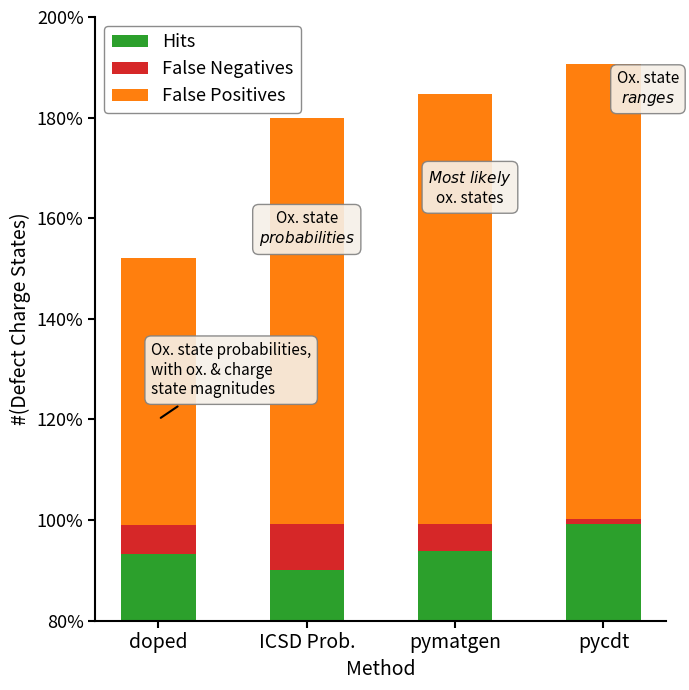

Reading left to right, transcribe all the data shown in this chart.

Hits: doped=93.2	ICSD Prob.=90.1	pymatgen=93.8	pycdt=99.3
False Negatives: doped=5.8	ICSD Prob.=9.2	pymatgen=5.4	pycdt=0.9
False Positives: doped=53.1	ICSD Prob.=80.7	pymatgen=85.5	pycdt=90.4